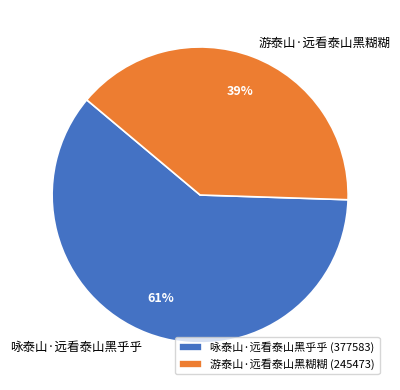

Which category has the smallest portion of the pie?

游泰山·远看泰山黑糊糊